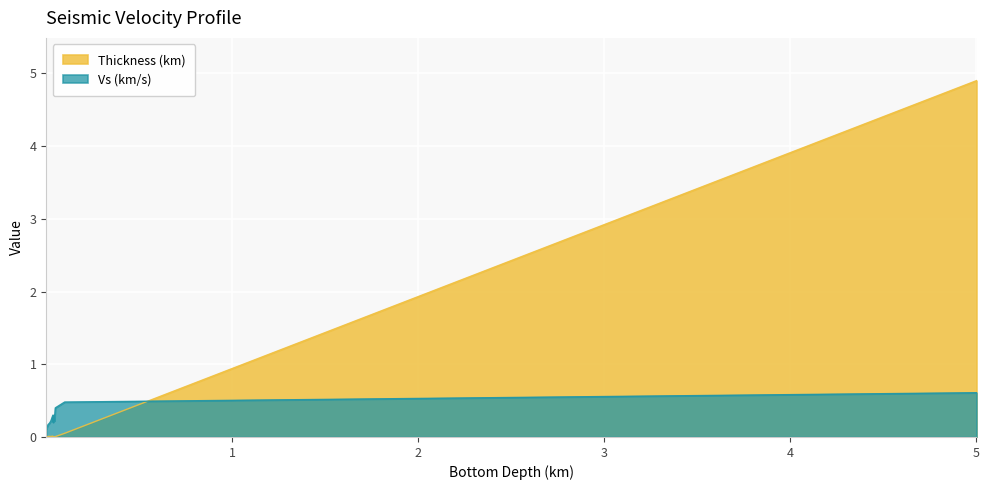

What position from the right is 0.05?

3